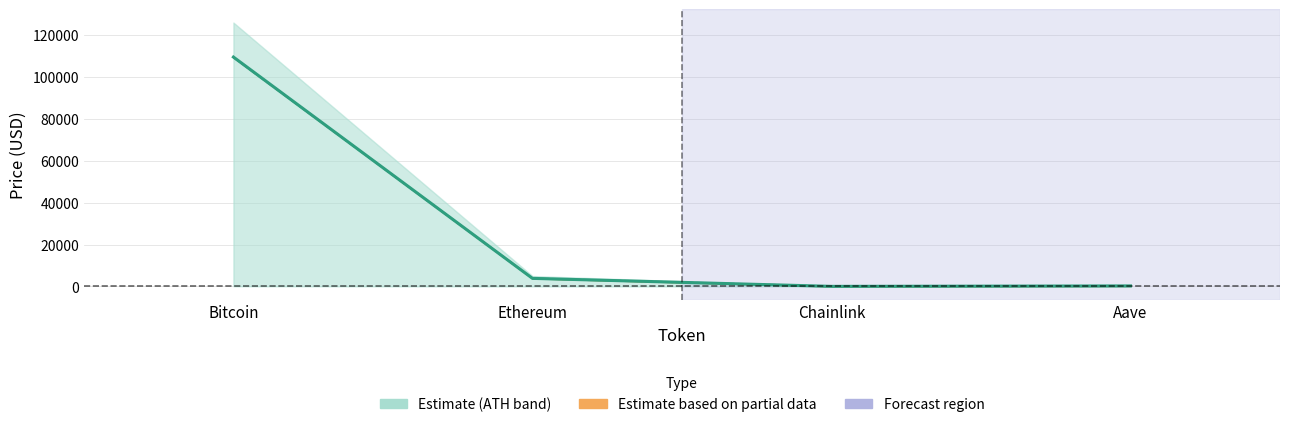

Reading right to left, transcribe all the data shown in this chart.

price24hAgo: 226.1	17.1	3837.2	109604.0
allTimeLow: 219.0	17.0	3842.0	109452.0